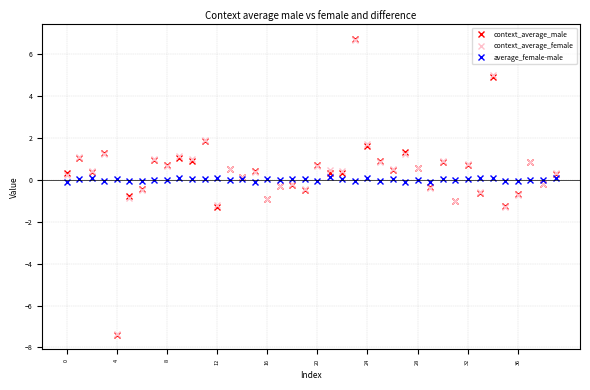

True or false: context_average_female has more than 1 interior local peaks.

True